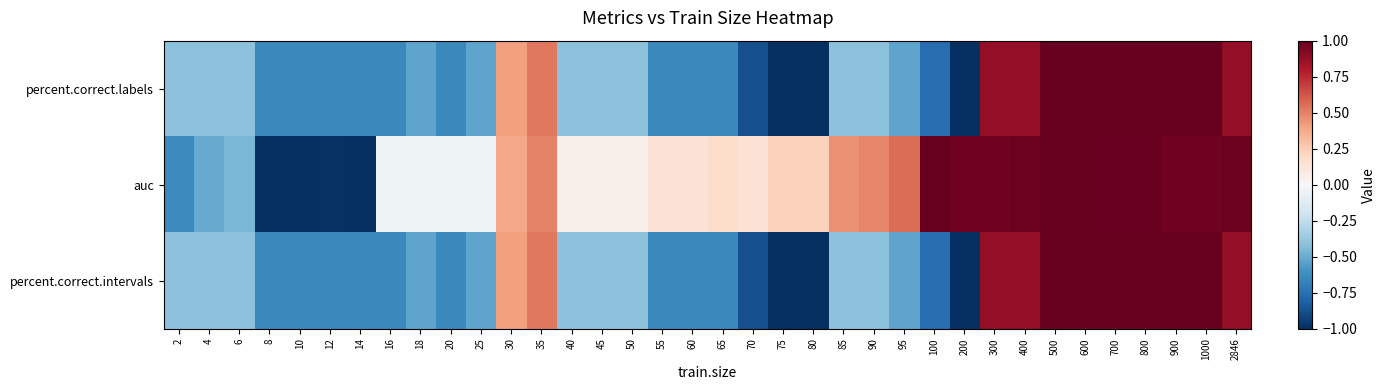

Reading right to left, transcribe all the data shown in this chart.

percent.correct.labels: 2846=0.9	1000=1.0	900=1.0	800=1.0	700=1.0	600=1.0	500=1.0	400=0.9	300=0.9	200=-1.0	100=-0.8	95=-0.5	90=-0.4	85=-0.4	80=-1.0	75=-1.0	70=-0.9	65=-0.6	60=-0.6	55=-0.6	50=-0.4	45=-0.4	40=-0.4	35=0.5	30=0.4	25=-0.5	20=-0.6	18=-0.5	16=-0.6	14=-0.6	12=-0.6	10=-0.6	8=-0.6	6=-0.4	4=-0.4	2=-0.4
auc: 2846=1.0	1000=1.0	900=1.0	800=1.0	700=1.0	600=1.0	500=1.0	400=1.0	300=1.0	200=1.0	100=1.0	95=0.6	90=0.5	85=0.5	80=0.2	75=0.2	70=0.1	65=0.2	60=0.1	55=0.1	50=0.1	45=0.1	40=0.1	35=0.5	30=0.4	25=-0.0	20=-0.0	18=-0.0	16=-0.0	14=-1.0	12=-1.0	10=-1.0	8=-1.0	6=-0.5	4=-0.5	2=-0.6
percent.correct.intervals: 2846=0.9	1000=1.0	900=1.0	800=1.0	700=1.0	600=1.0	500=1.0	400=0.9	300=0.9	200=-1.0	100=-0.8	95=-0.5	90=-0.4	85=-0.4	80=-1.0	75=-1.0	70=-0.9	65=-0.6	60=-0.6	55=-0.6	50=-0.4	45=-0.4	40=-0.4	35=0.5	30=0.4	25=-0.5	20=-0.6	18=-0.5	16=-0.6	14=-0.6	12=-0.6	10=-0.6	8=-0.6	6=-0.4	4=-0.4	2=-0.4